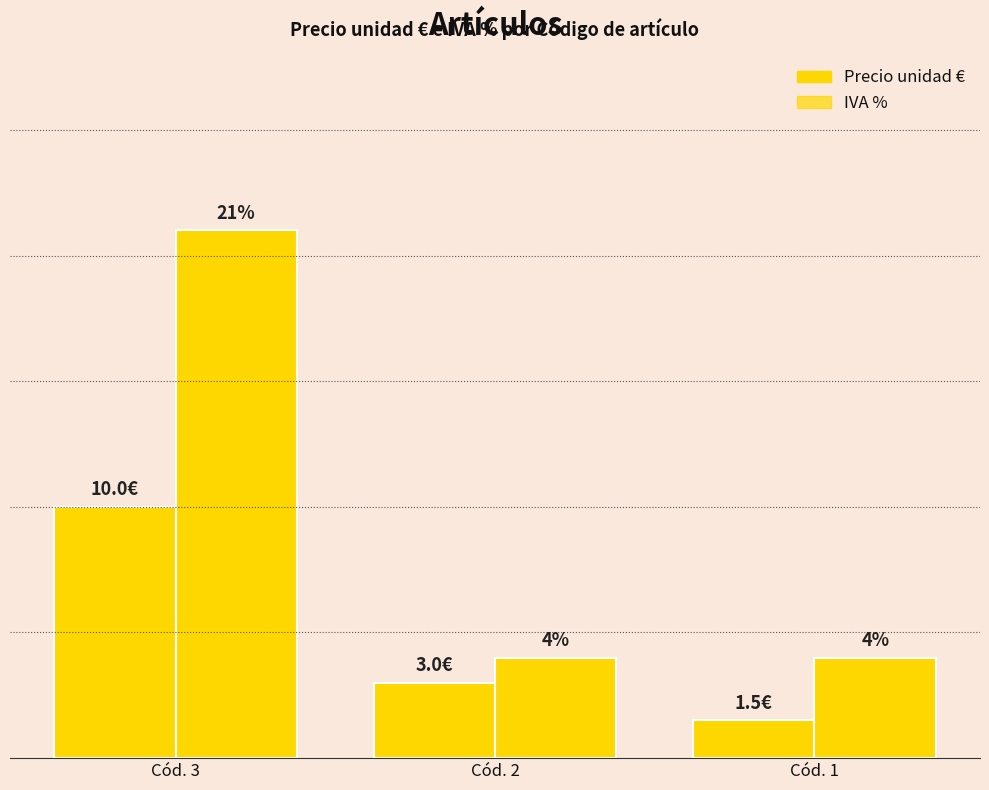

Does the chart contain any negative values?

No